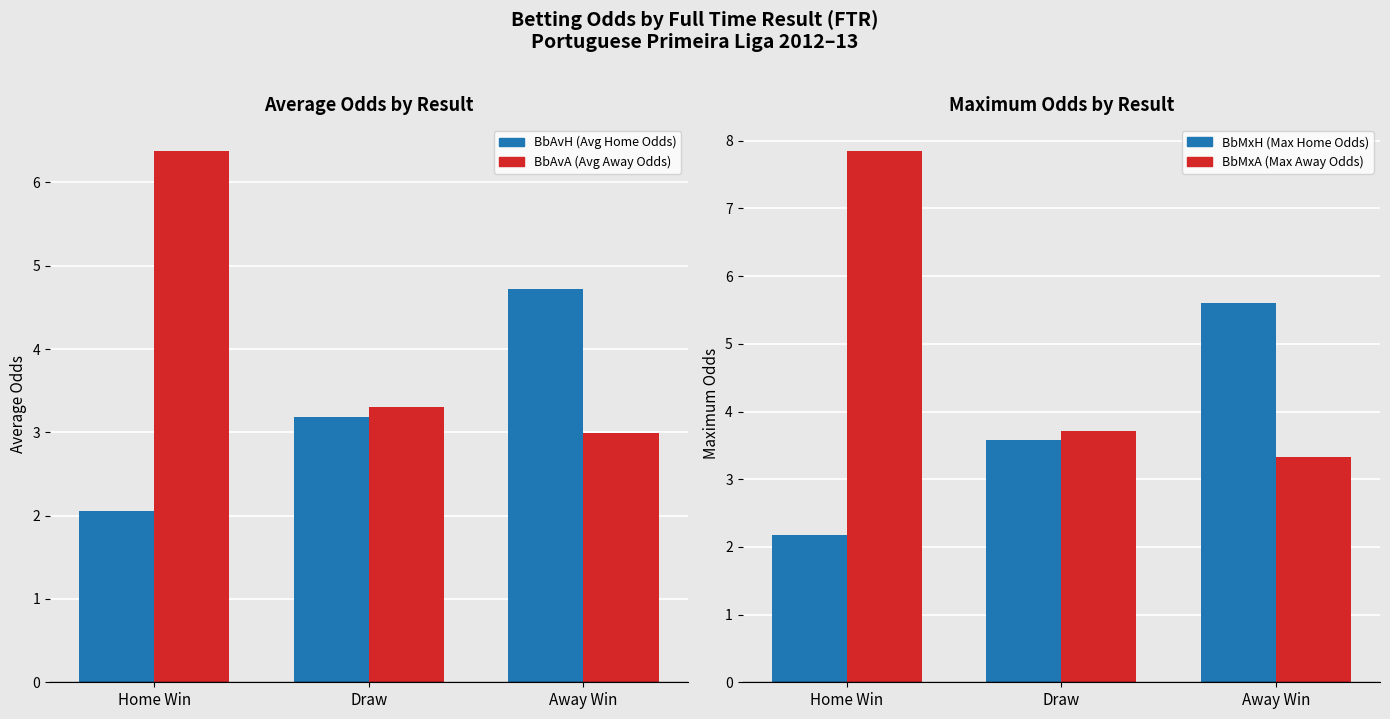

Does the chart contain any negative values?

No